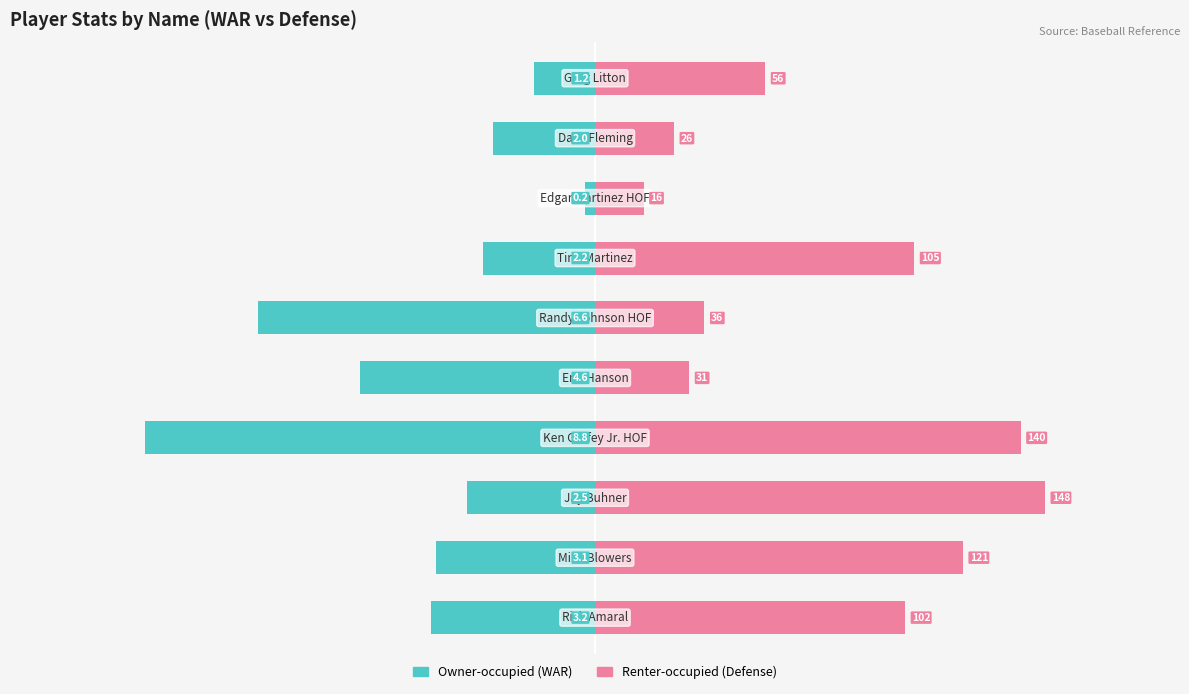

Are the bars horizontal?

Yes